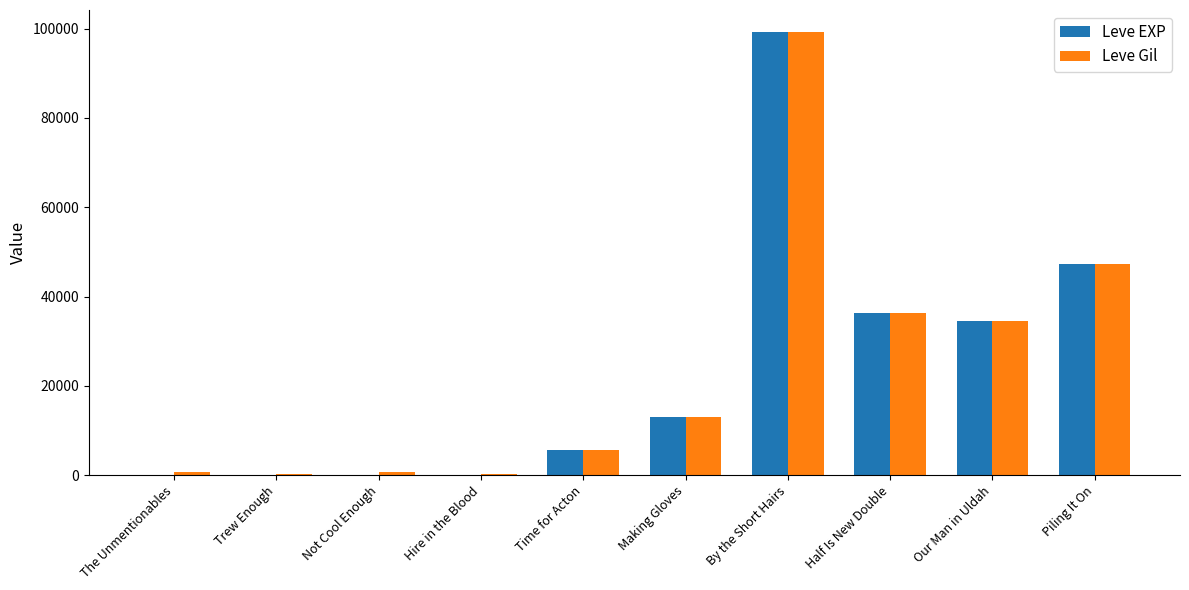

How many categories are shown in the chart?

10